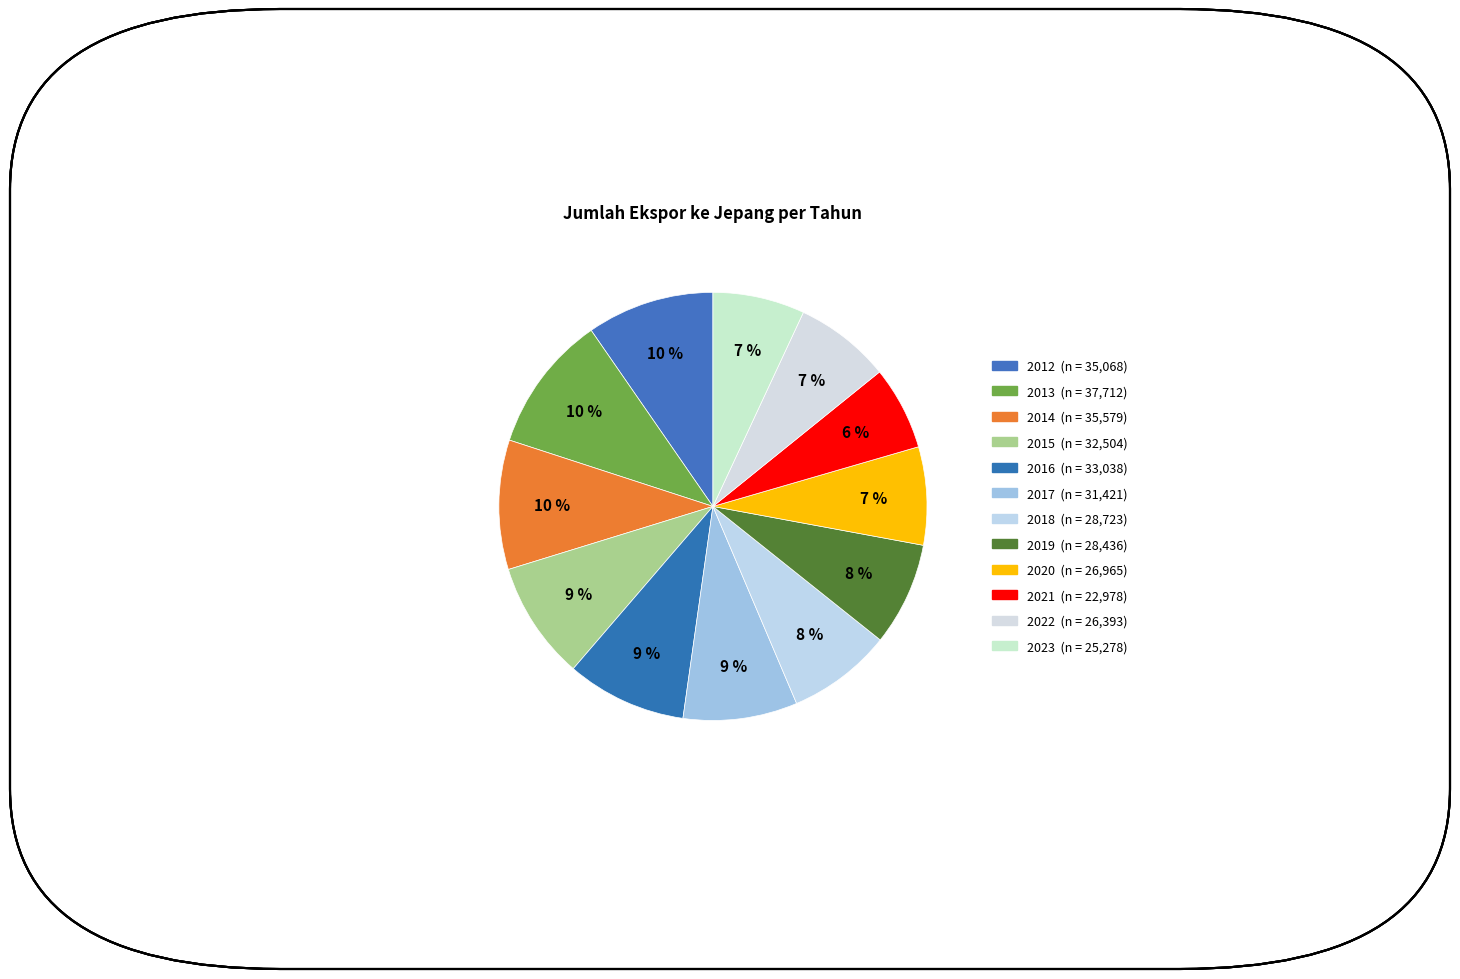

What percentage is NOT represented by 2012?

90.4%